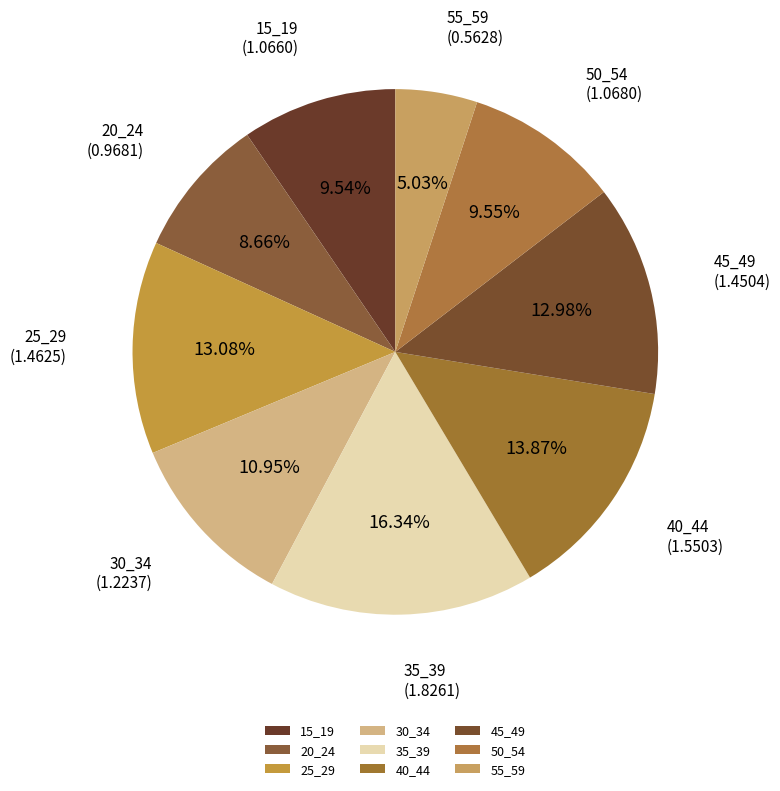

Is it true that 45_49 is 13% of the pie?

True